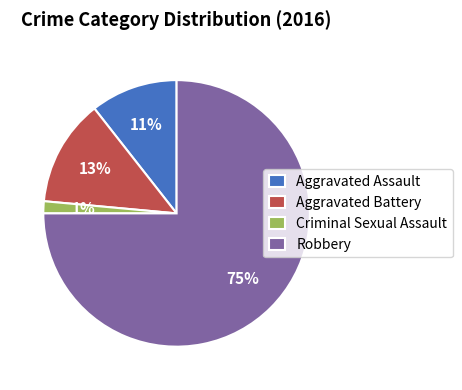

To the nearest percent, what percentage of the pie is Robbery?

75%